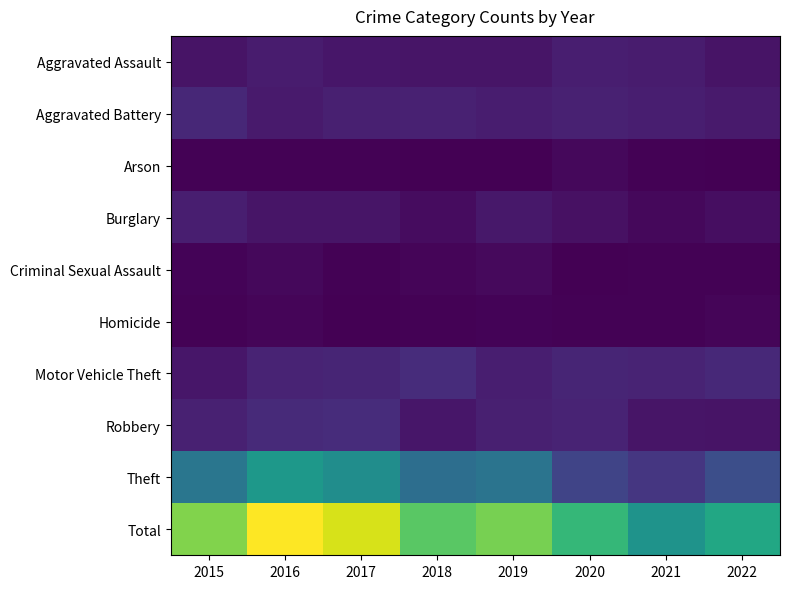

Reading right to left, what are all the values shown in this chart?

Aggravated Assault: 2022=21	2021=30	2020=33	2019=22	2018=22	2017=24	2016=30	2015=20
Aggravated Battery: 2022=28	2021=32	2020=36	2019=31	2018=35	2017=34	2016=28	2015=43
Arson: 2022=1	2021=3	2020=9	2019=1	2018=0	2017=2	2016=2	2015=2
Burglary: 2022=14	2021=8	2020=18	2019=25	2018=13	2017=22	2016=22	2015=32
Criminal Sexual Assault: 2022=3	2021=2	2020=1	2019=10	2018=5	2017=2	2016=8	2015=4
Homicide: 2022=6	2021=3	2020=3	2019=4	2018=2	2017=1	2016=5	2015=3
Motor Vehicle Theft: 2022=45	2021=39	2020=40	2019=33	2018=49	2017=41	2016=39	2015=24
Robbery: 2022=21	2021=22	2020=39	2019=34	2018=23	2017=49	2016=47	2015=36
Theft: 2022=94	2021=61	2020=80	2019=149	2018=140	2017=190	2016=208	2015=152
Total: 2022=233	2021=200	2020=259	2019=309	2018=289	2017=365	2016=389	2015=316